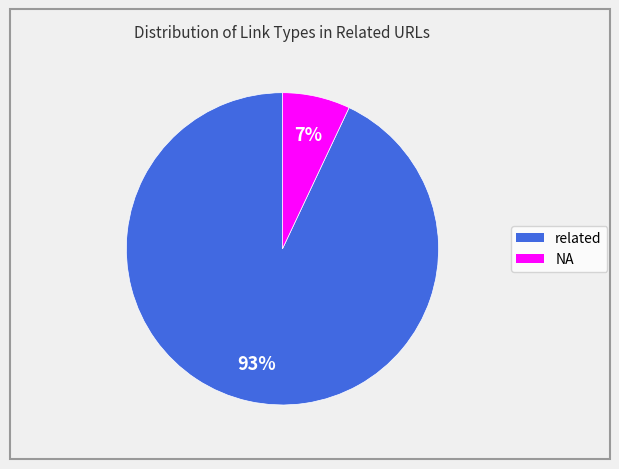

Is the sum of NA and related greater than half?

Yes